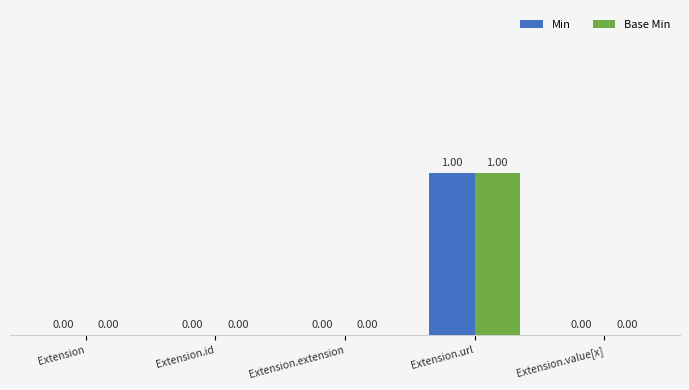

At which label does Min reach its peak?

Extension.url